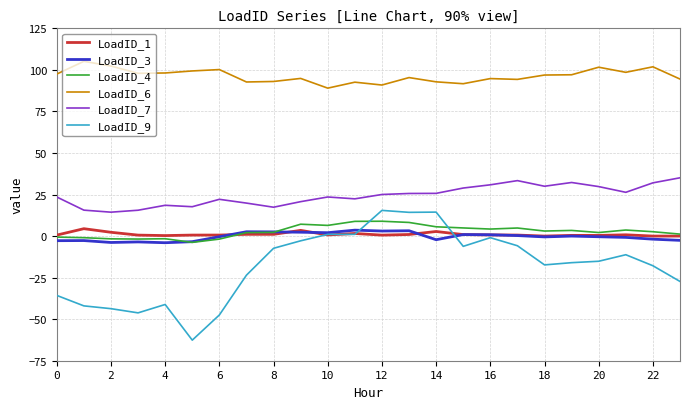

Which series has the widest spread of values?

LoadID_9